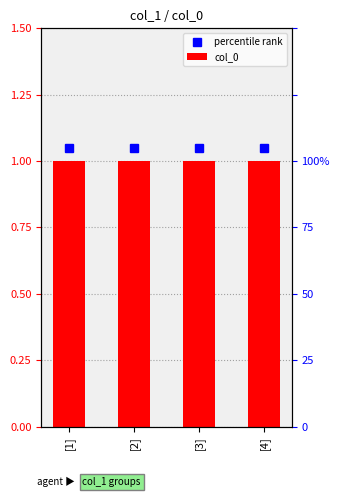

Rank the series by their maximum value, from lowest to highest.

col_0, percentile rank